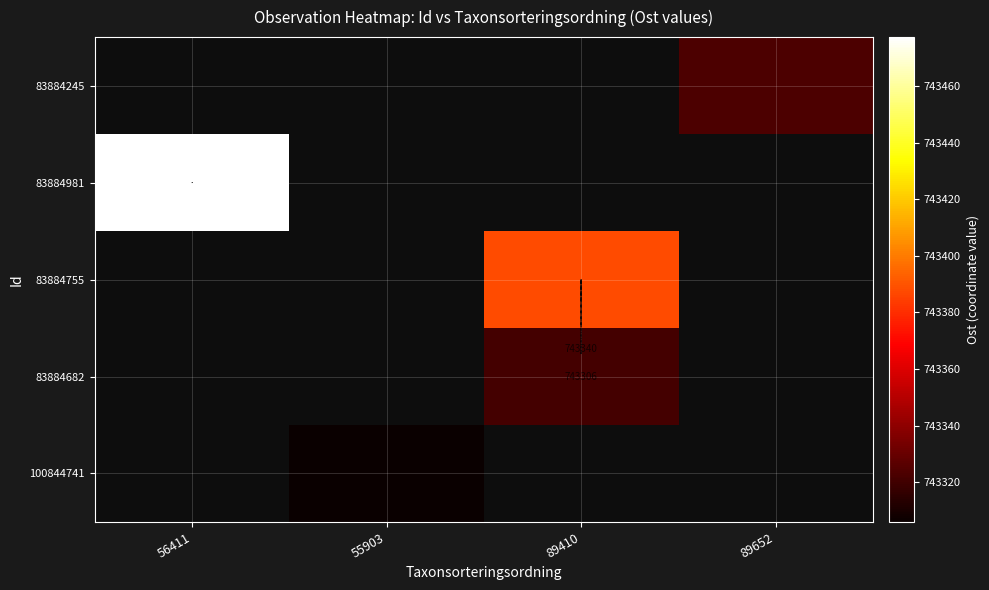

Is the value of 83884682 at 55903 greater than the value of 83884755 at 89652?

No